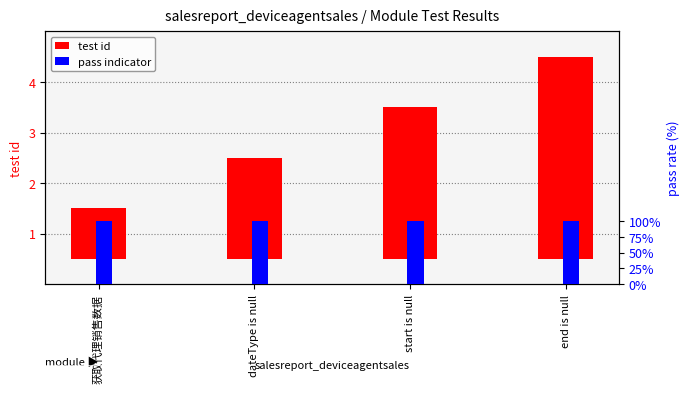

What position from the right is start is null?

2